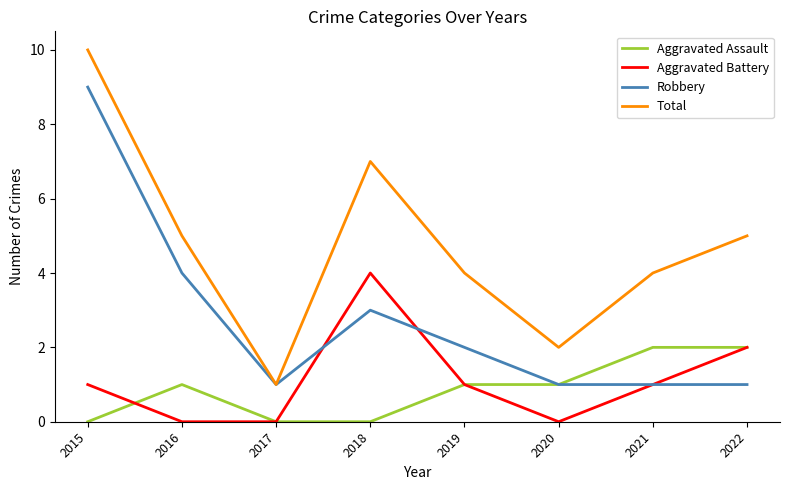

What is the spread (max minus min) of values at 2019?

3